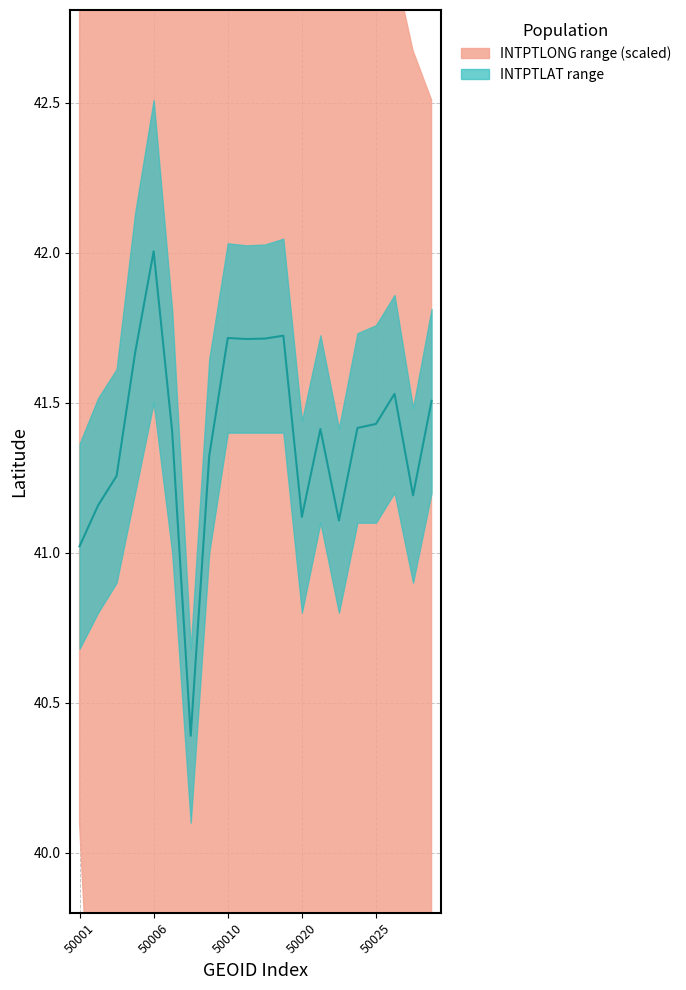

The value at 19 is 60.3. True or false?

False